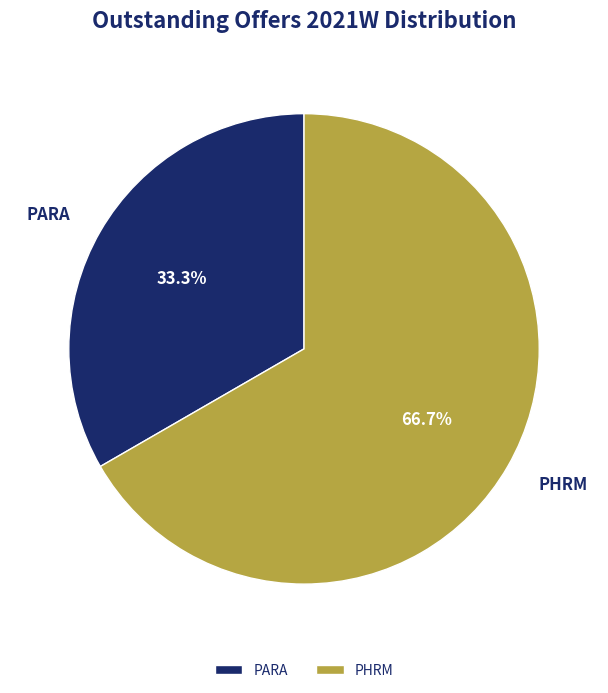

What is the ratio of the value at PHRM to the value at PARA?

2.0